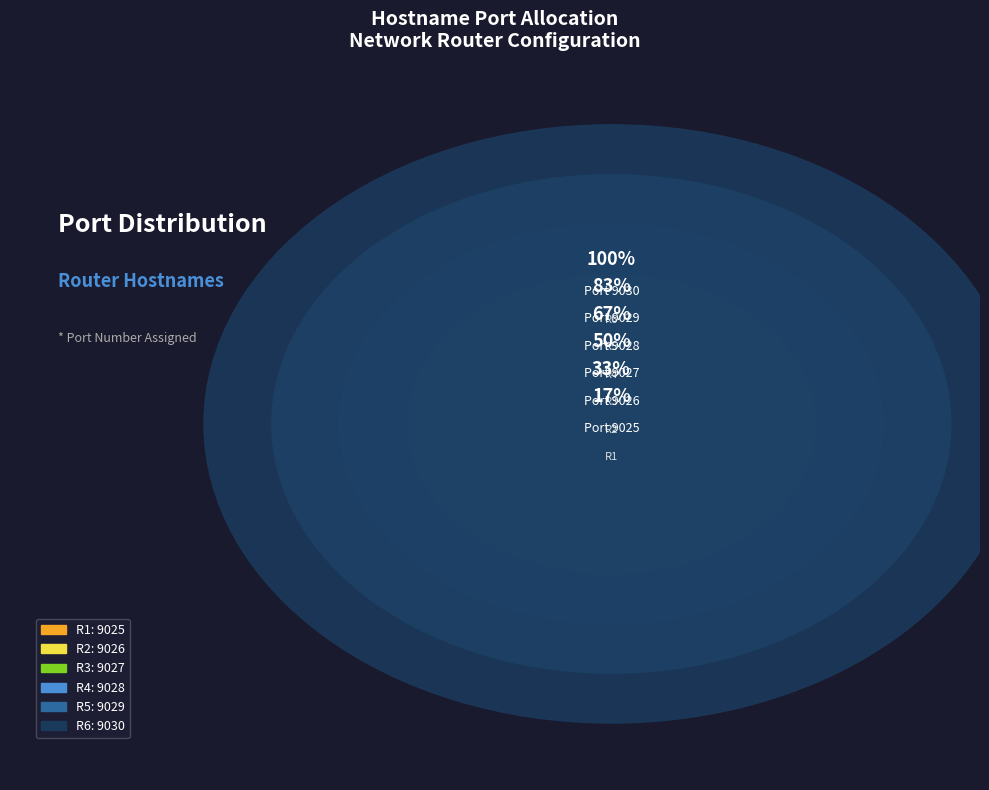

Is there any slice that represents more than half of the pie?

No